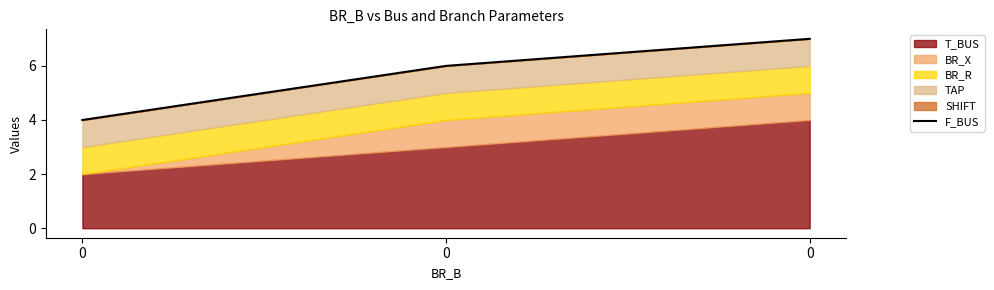

Reading left to right, extract all data points from this chart.

4	6	7